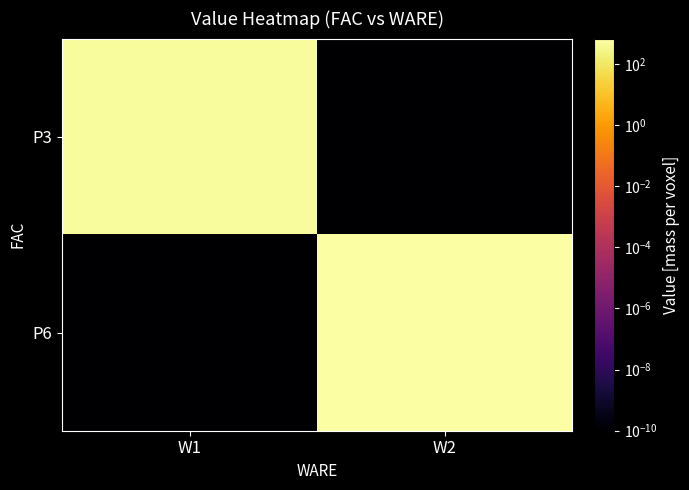

Reading left to right, transcribe all the data shown in this chart.

P3: W1=485.7	W2=0.0
P6: W1=0.0	W2=673.2